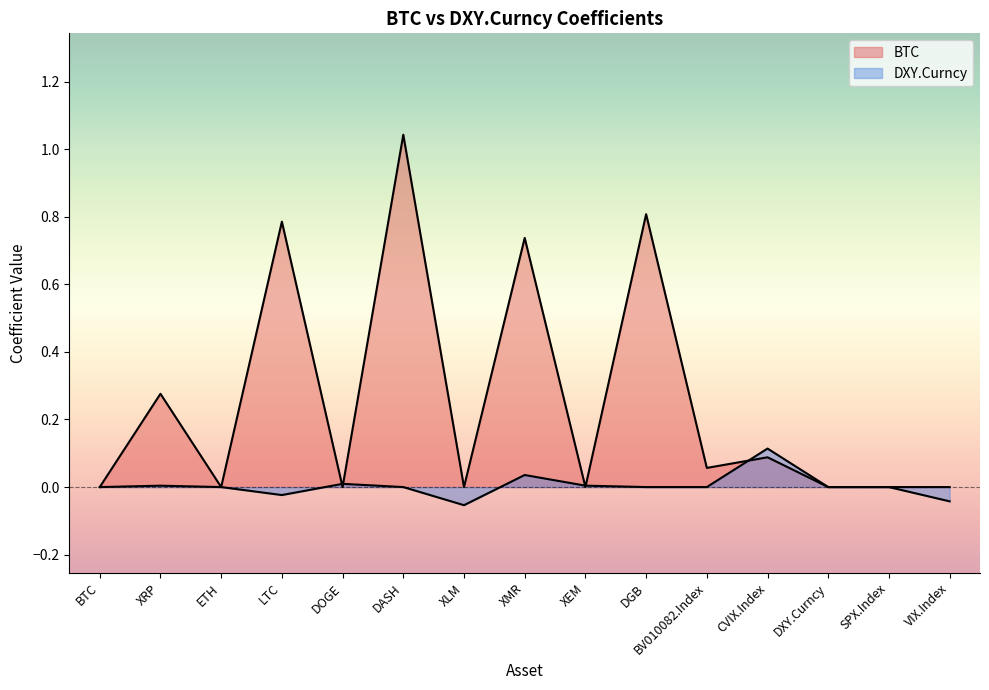

What are all the series names shown in the legend?

BTC, DXY.Curncy